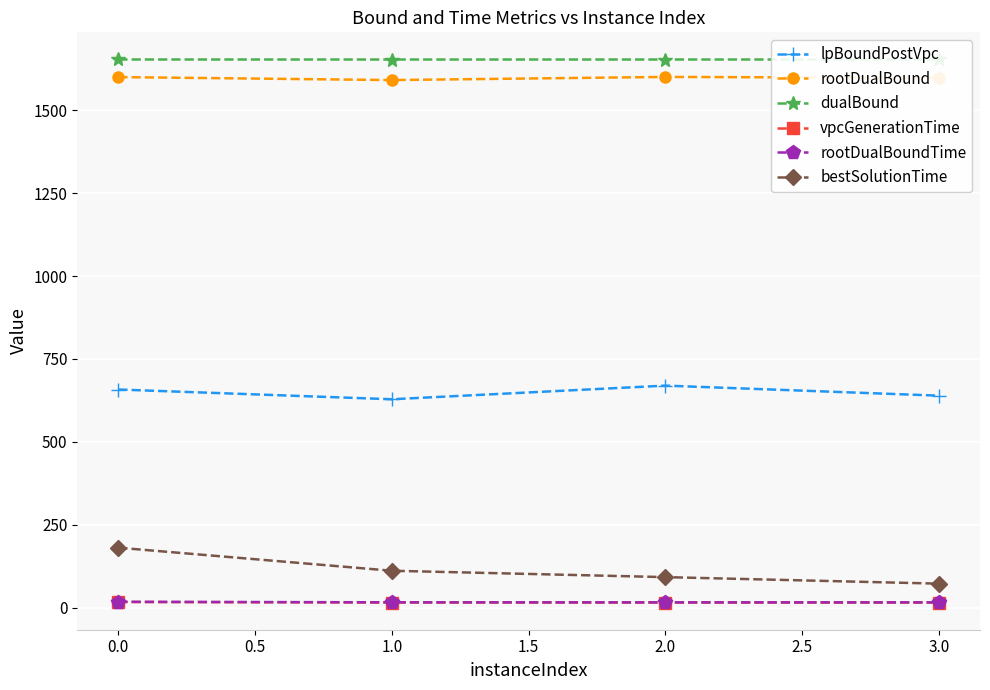

True or false: vpcGenerationTime and lpBoundPostVpc cross at least once.

False